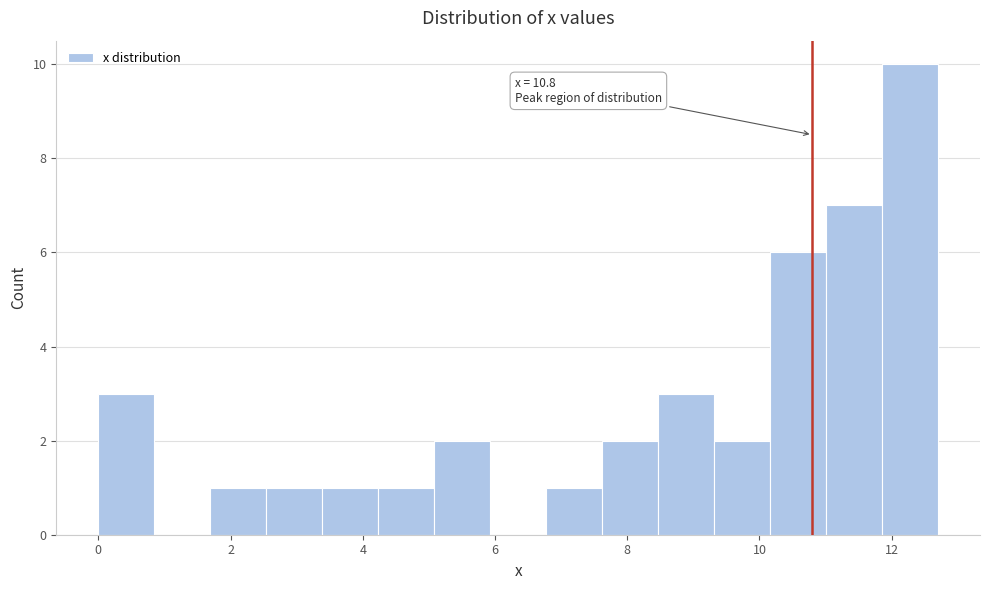

Which range on the x-axis has the tallest bar?

11.8 to 12.8